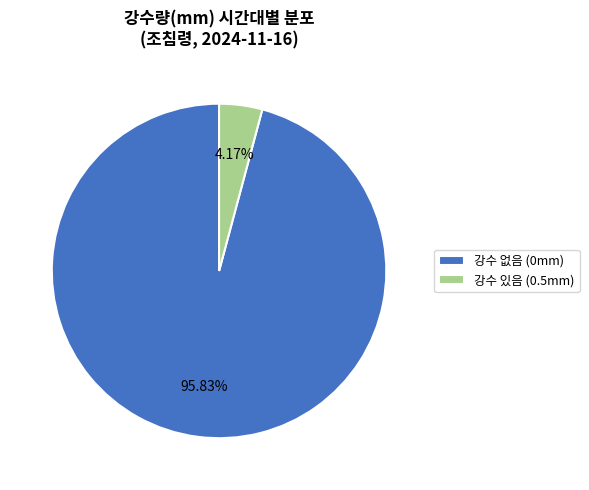

Rank the categories by value from highest to lowest.

강수 없음 (0mm), 강수 있음 (0.5mm)